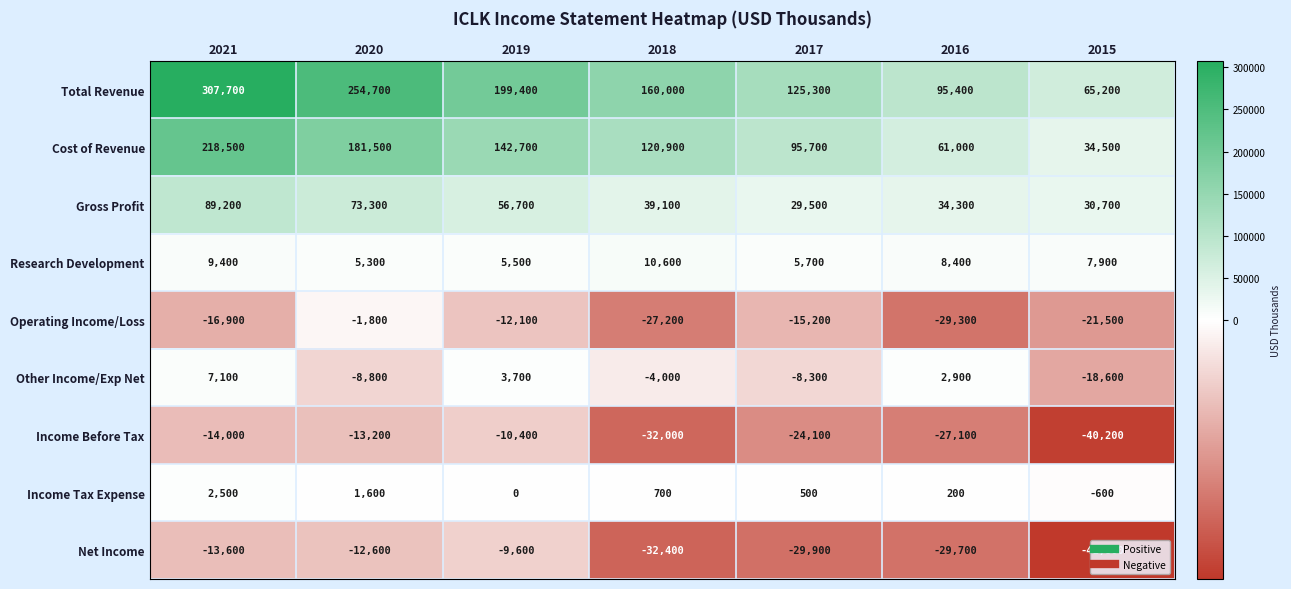

What is the difference between the maximum and minimum values in the Cost of Revenue series?

184000